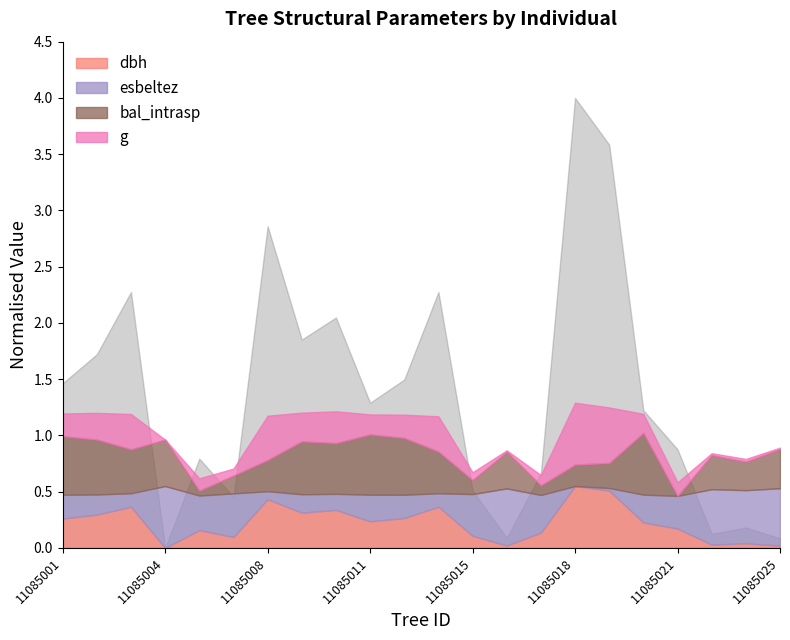

How many interior local valleys does the bal_intrasp series have?

7